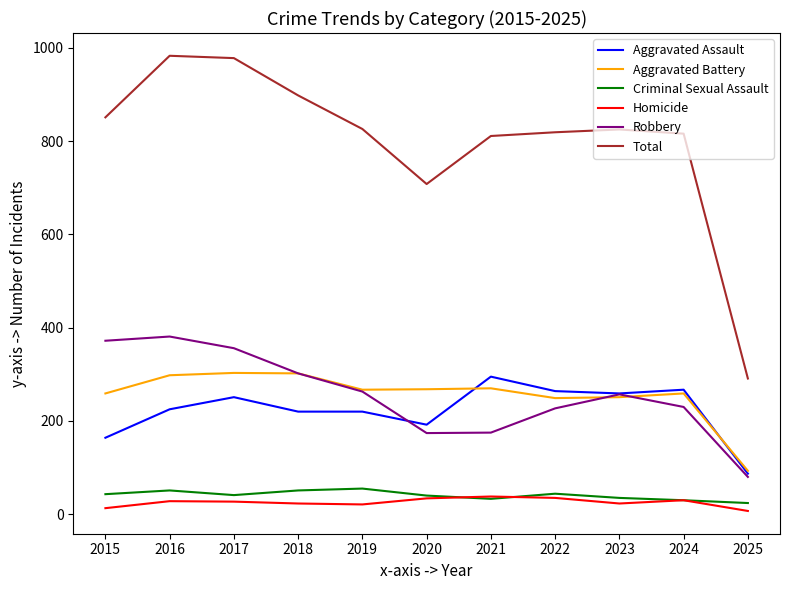

The value of Aggravated Battery at 2020 is 458. True or false?

False